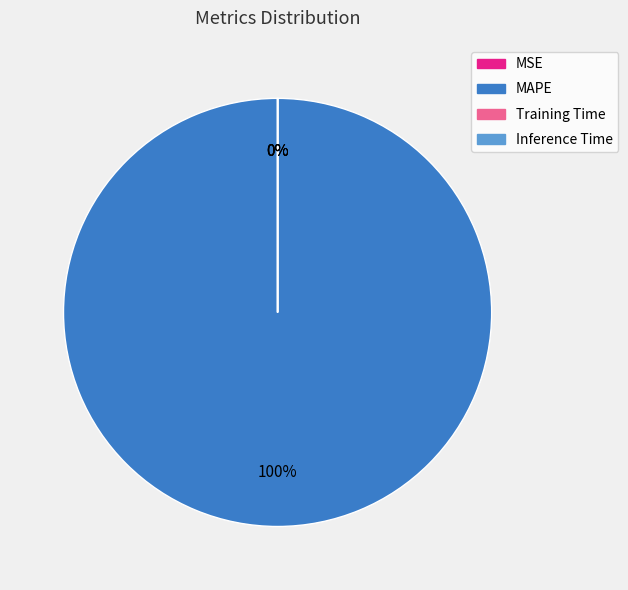

True or false: MAPE accounts for 100% of the total.

True